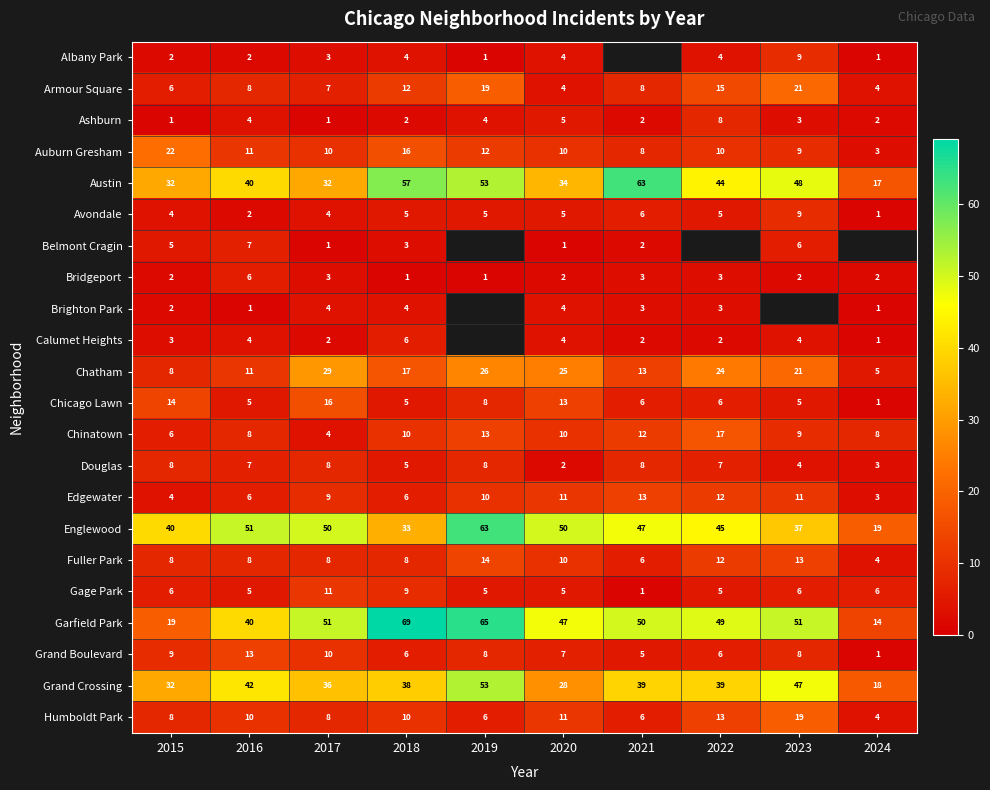

What is the highest value of the Grand Boulevard series?

13